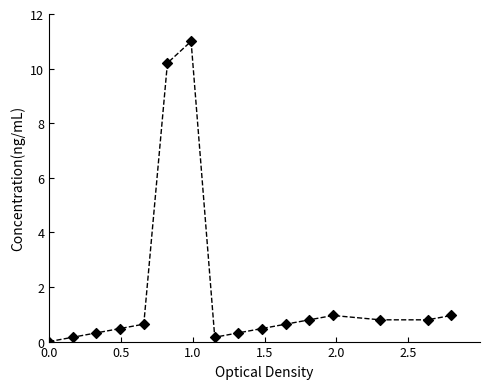

What is the range of X values (max minus min)?

2.8